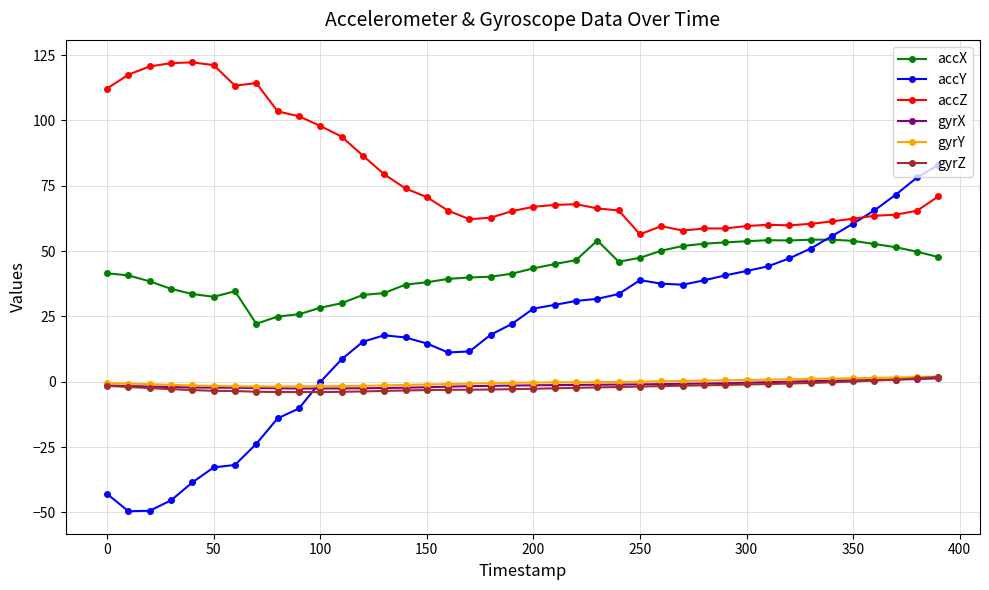

True or false: accY and accX intersect in this chart.

True